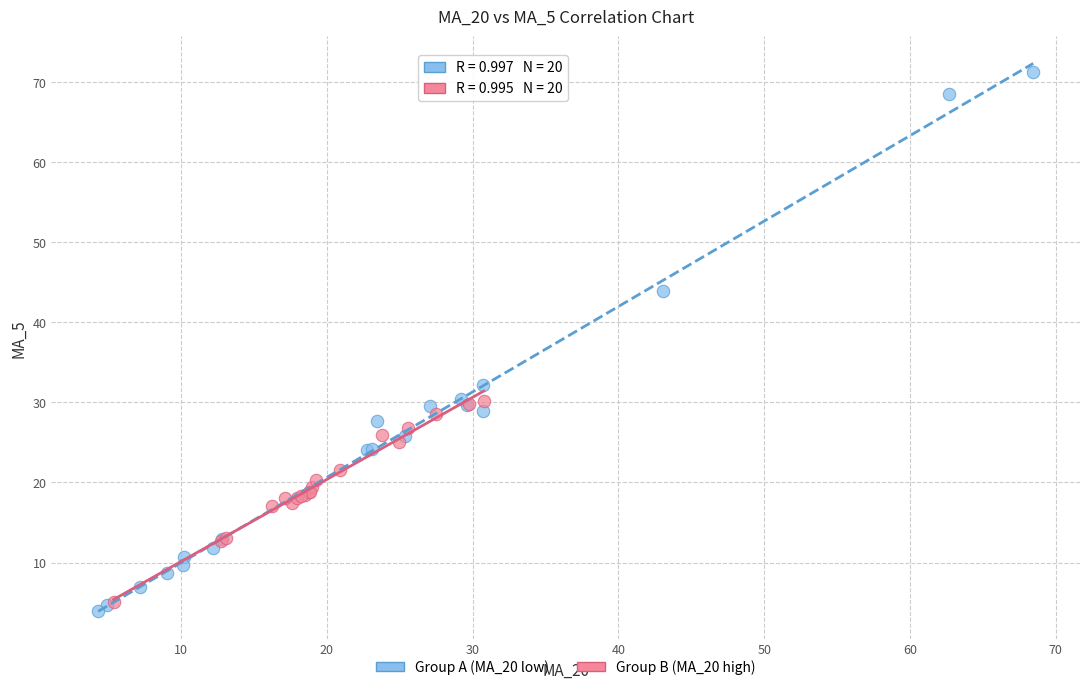

Which series contains the lowest Y value?

Group A (MA_20 low)